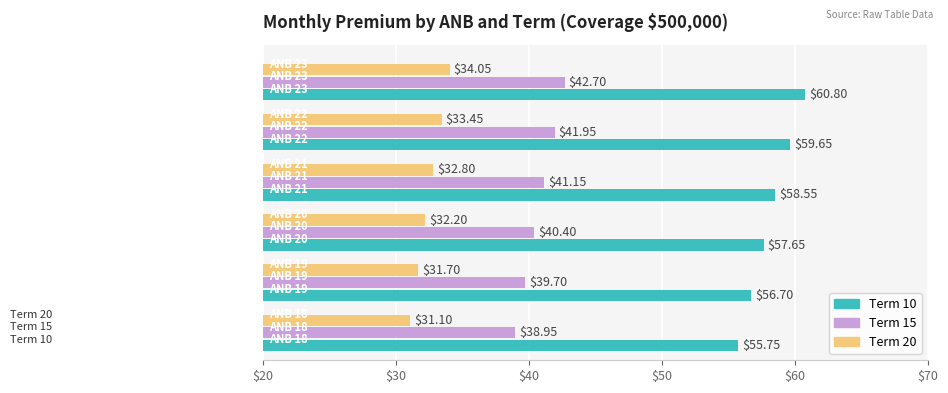

Which series has the largest range (max minus min)?

Term 10